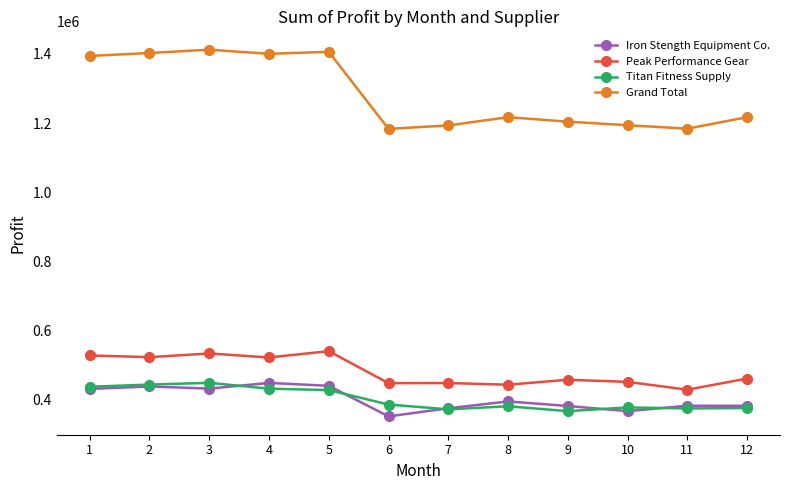

At which label does Grand Total first exceed 1216944?

1